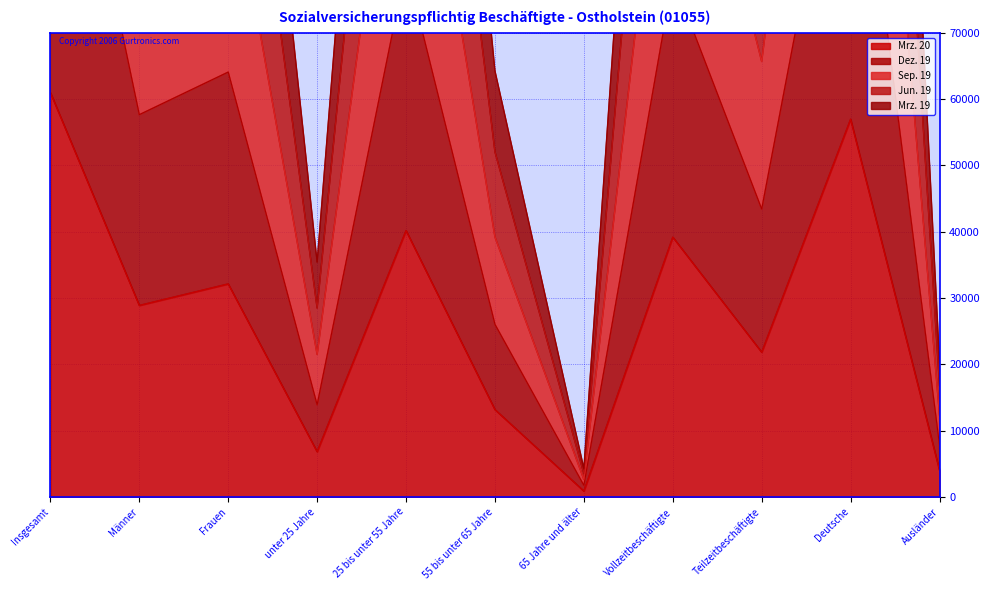

How many values in the Mrz. 20 series exceed 28867?

5